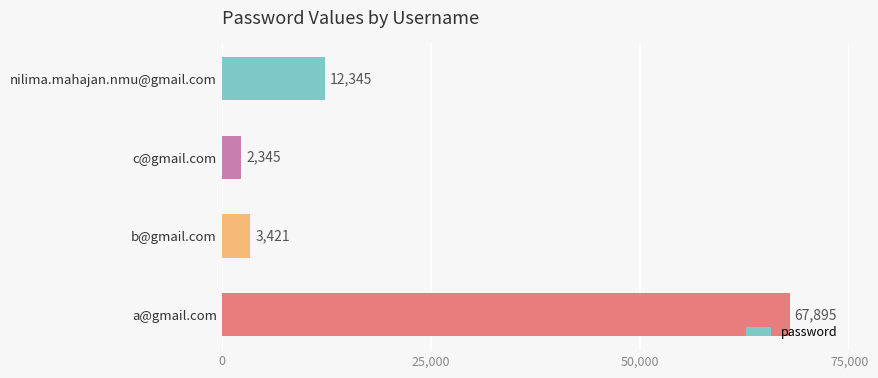

How many data points are less than 12345?

2